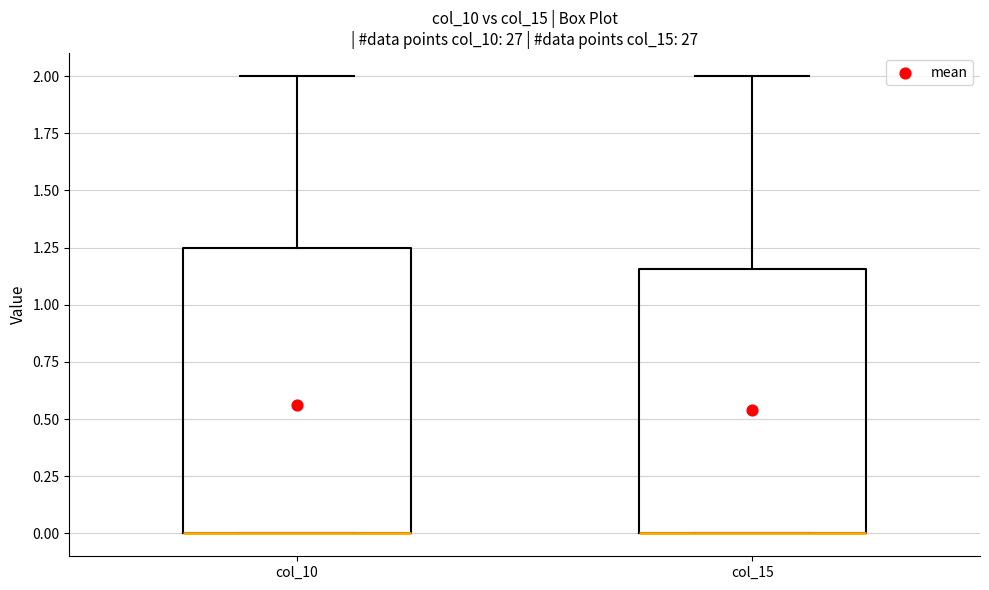

Reading left to right, read every box against the y-axis: the position of its median line, the range the box covers, and the ends of its whiskers. The values are not printed on the chart, so give them approximately, as read against the axis.

col_10: median 0.00 (drawn on the box's lower edge), box 0.00 to 1.25, whiskers 0.00 to 2.00
col_15: median 0.00 (drawn on the box's lower edge), box 0.00 to 1.15, whiskers 0.00 to 2.00